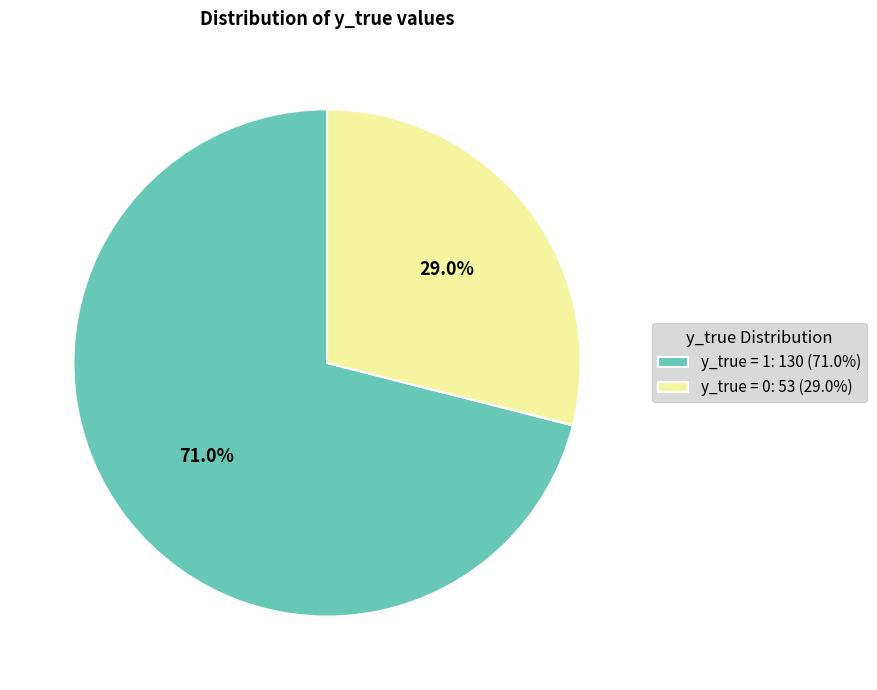

To the nearest percent, what portion does y_true = 1 represent?

71%